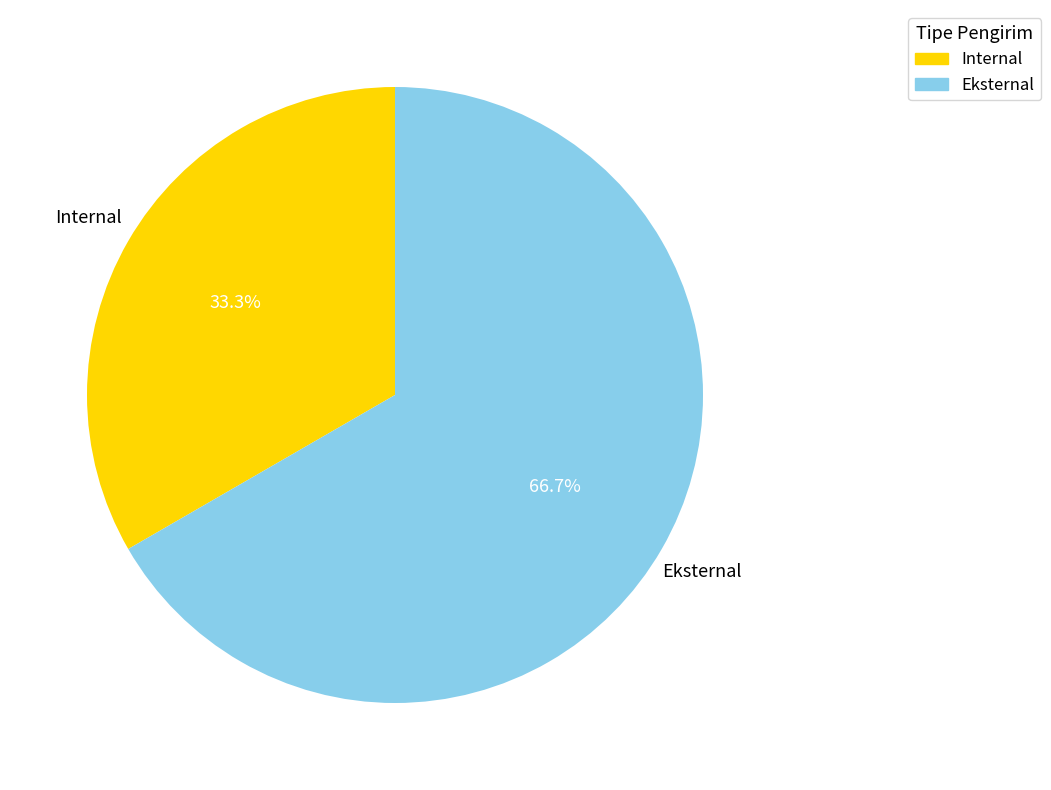

What is the ratio of the value at Eksternal to the value at Internal?

2.0